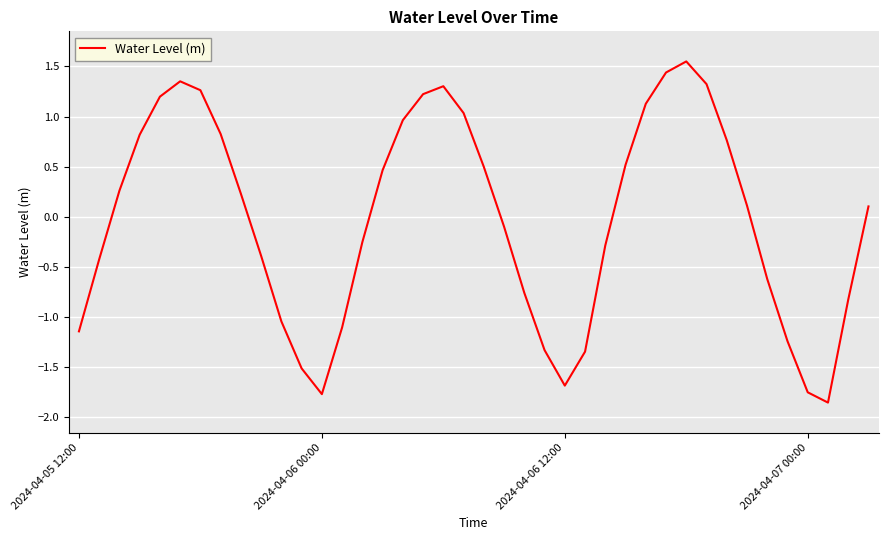

What is the difference between the maximum and minimum values?

3.4